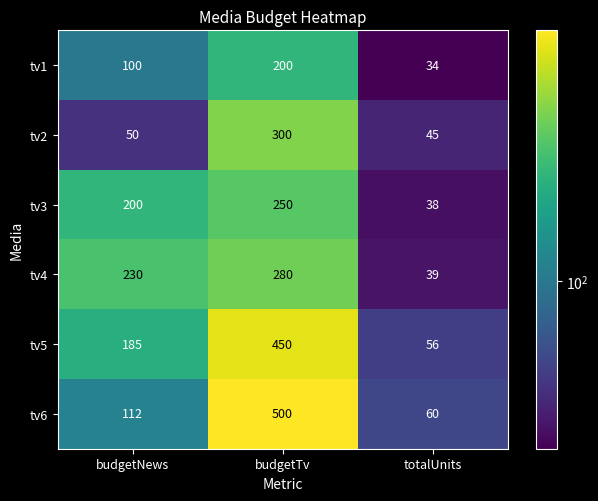

Is the value of tv3 at budgetTv greater than the value of tv2 at budgetNews?

Yes